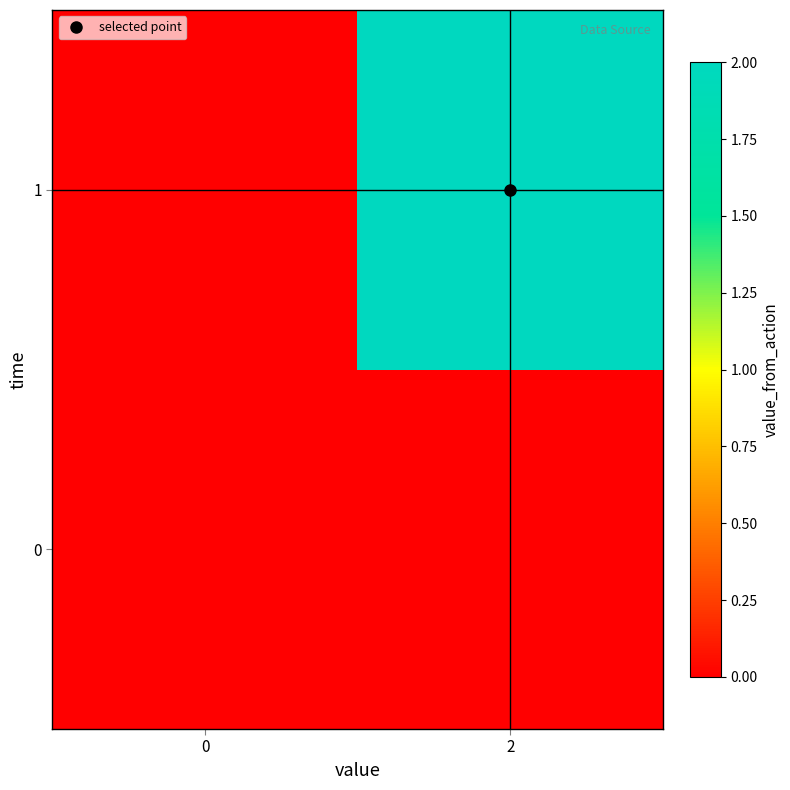

What is the greatest value displayed?

2